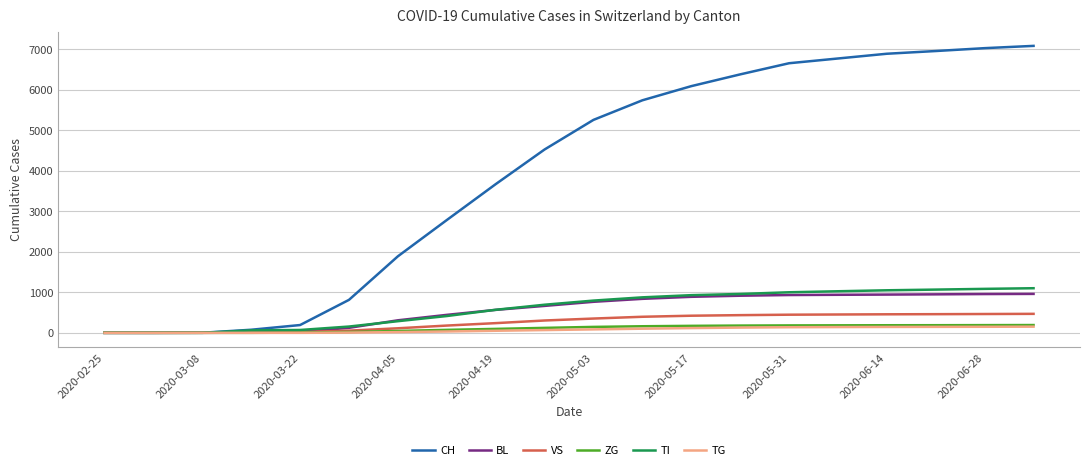

Which series has the largest range (max minus min)?

CH